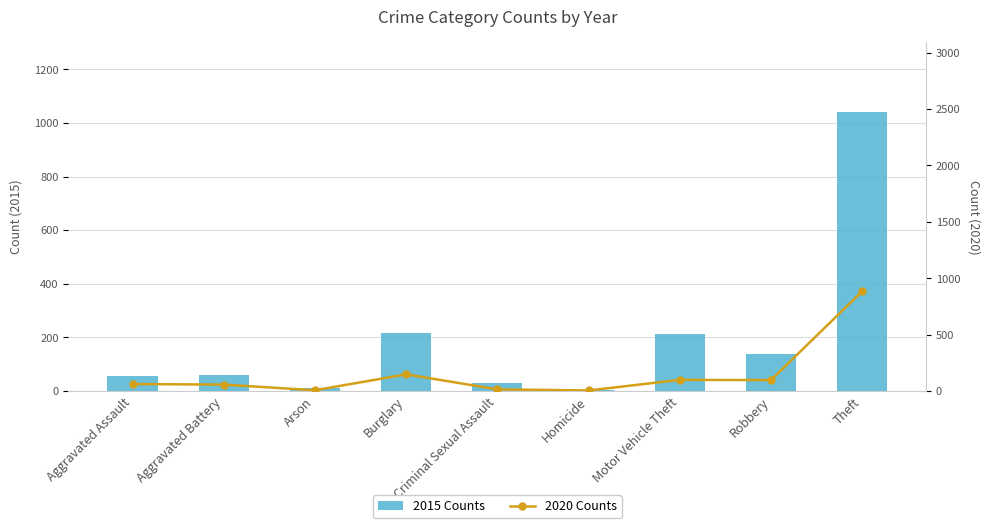

What is the smallest value displayed?

5